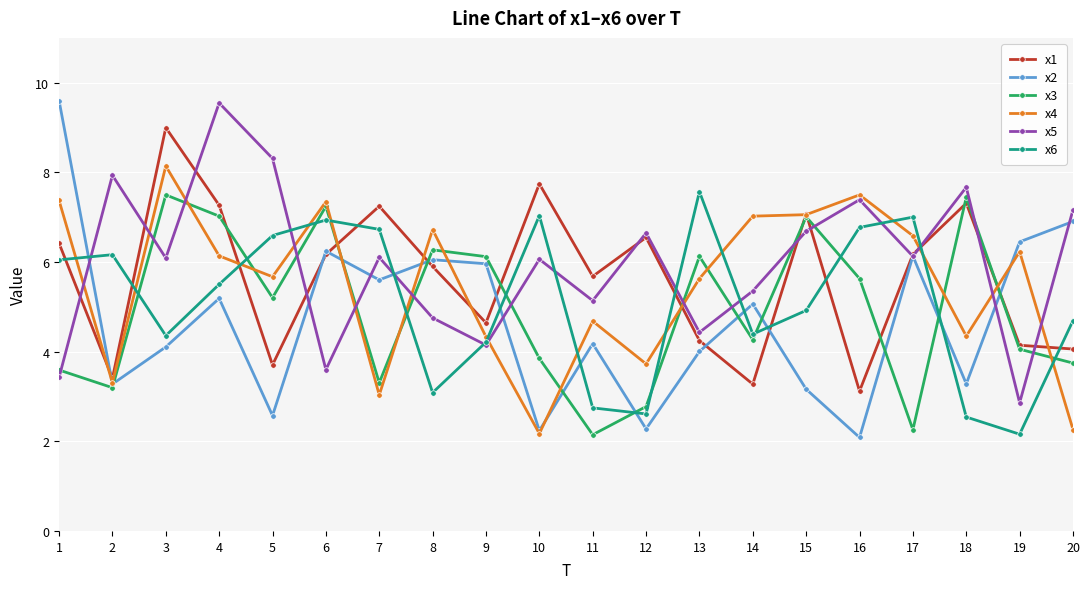

What is the greatest value displayed?

9.6